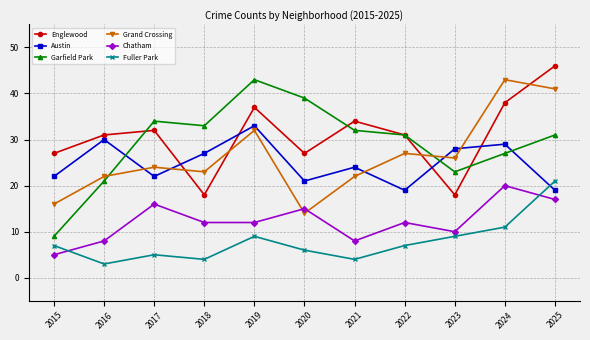

Which category has the highest value across all series?

2025